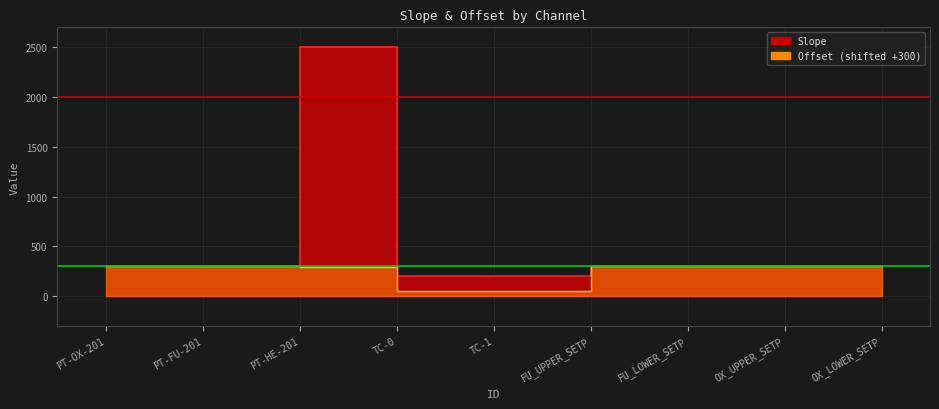

The Offset series shows 412.2 at FU_LOWER_SETP. True or false?

False